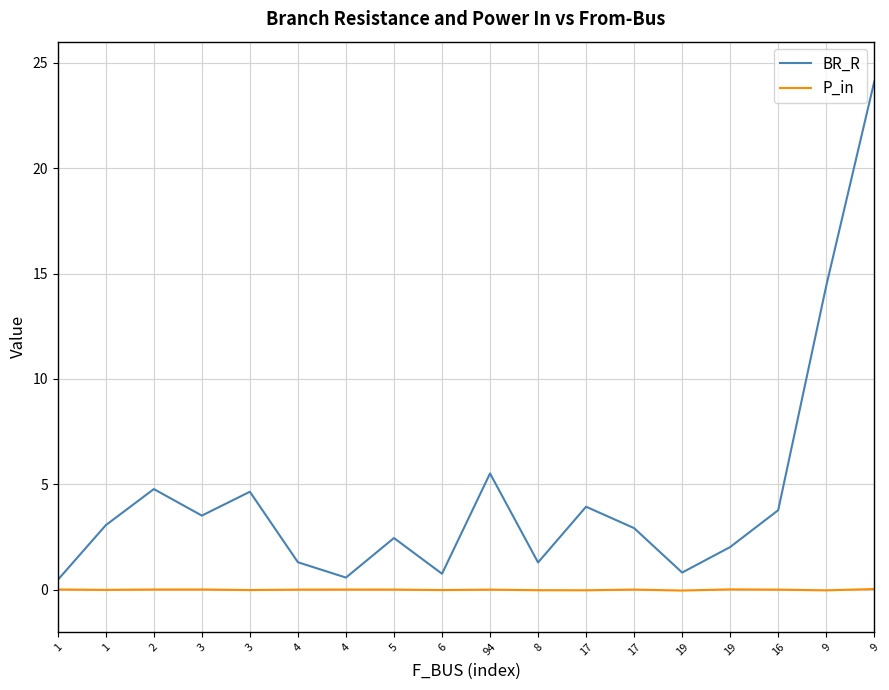

True or false: P_in and BR_R intersect in this chart.

False